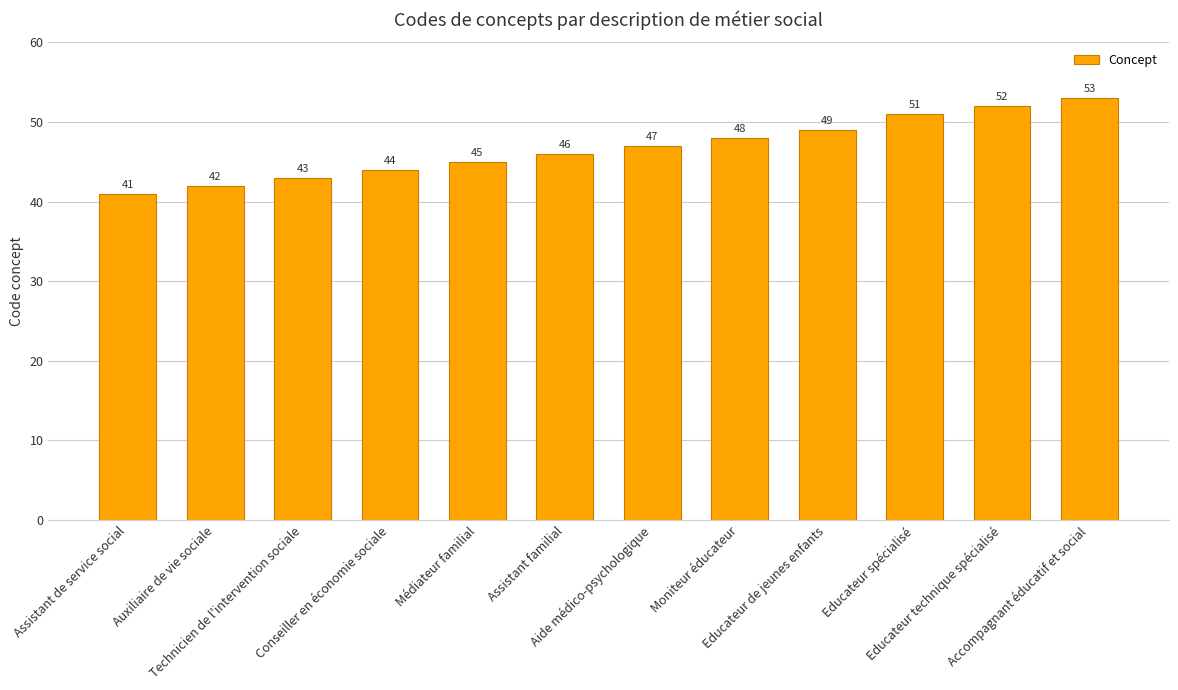

True or false: the data shows 46 at Assistant familial.

True